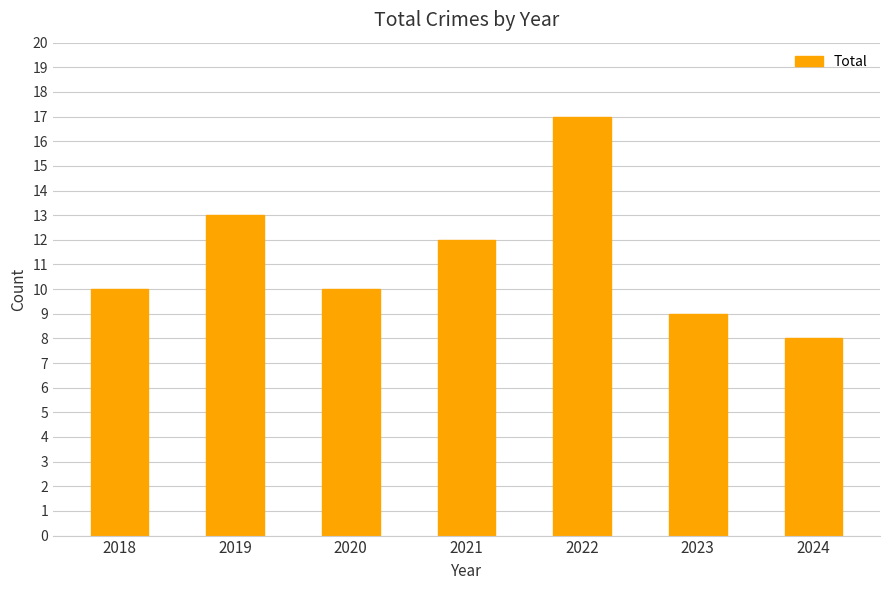

The value at 2019 is 13. True or false?

True